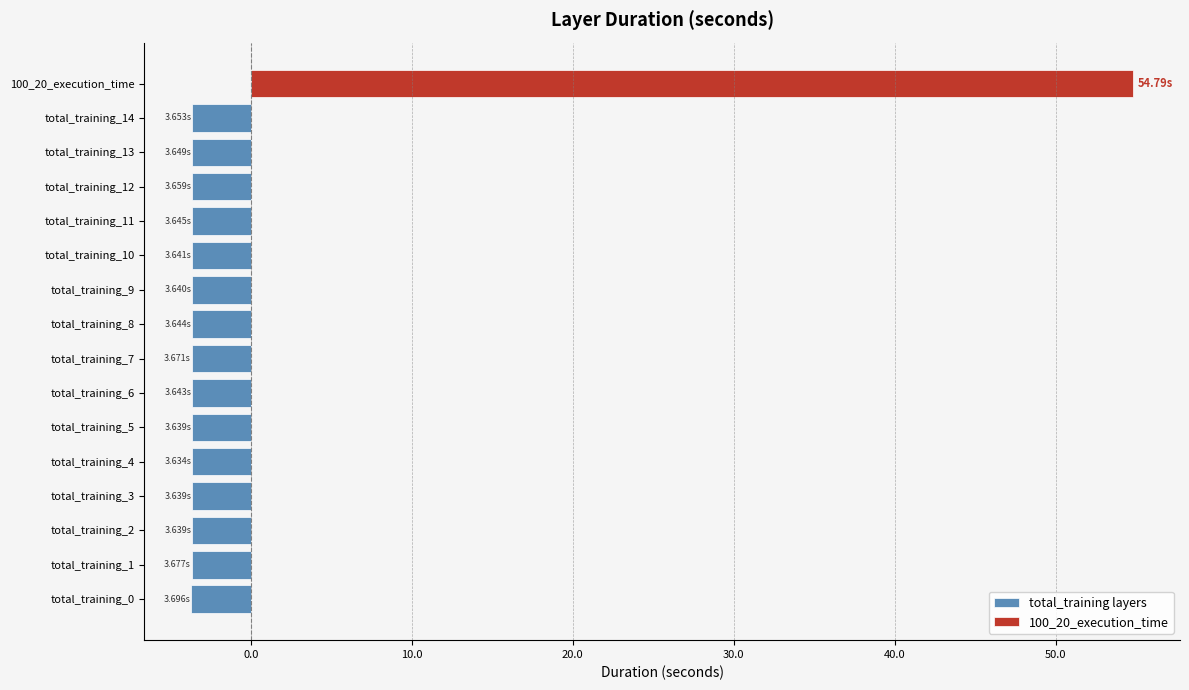

What is the sum of the total_training layers values at total_training_4 and total_training_8?

-7.3